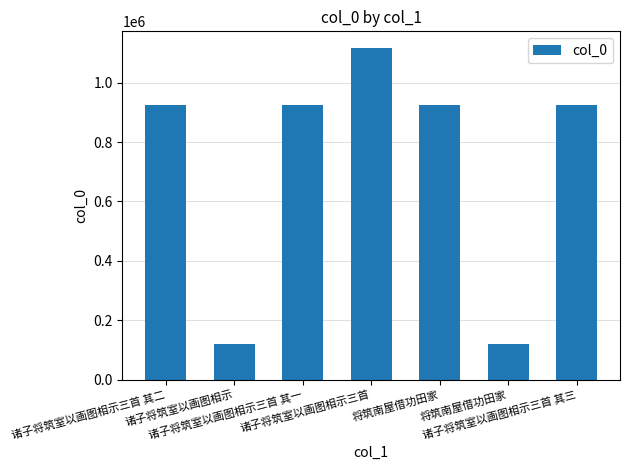

Where is the data nearest to the value 617878?

诸子将筑室以画图相示三首 其三